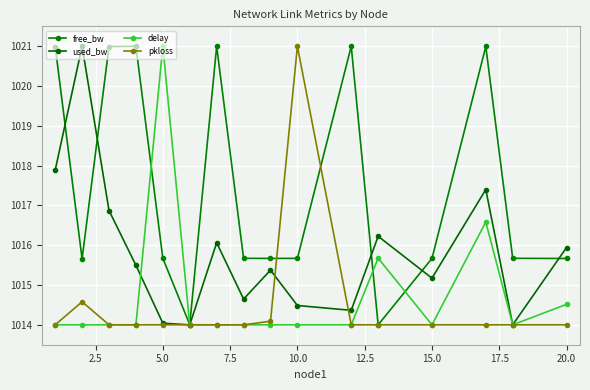

What are all the series names shown in the legend?

free_bw, used_bw, delay, pkloss